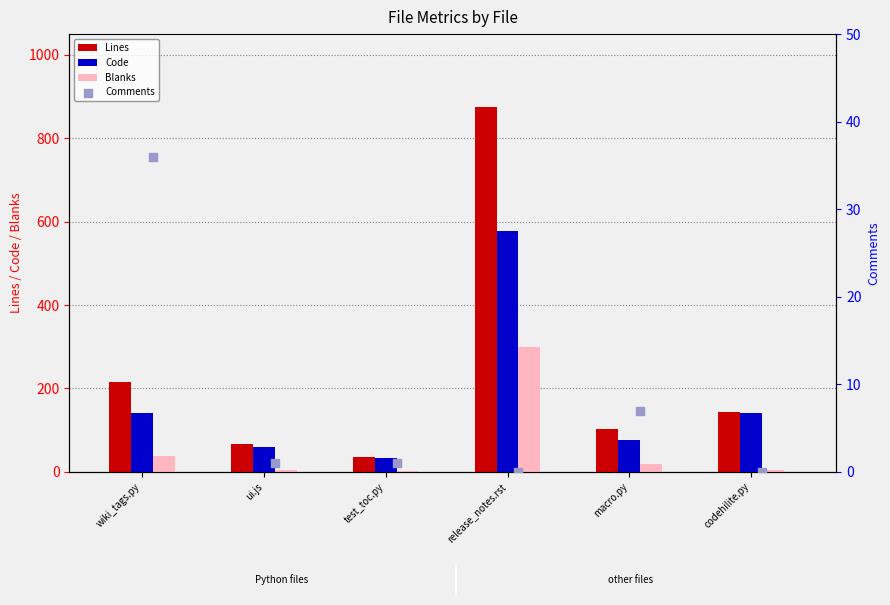

At how many categories does at least one series exceed 784?

1